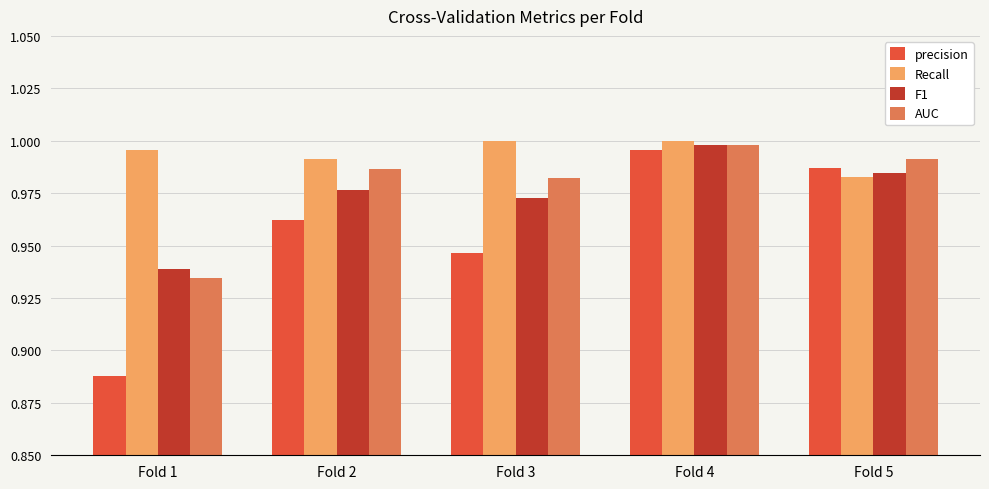

The Recall series shows 0.6 at Fold 5. True or false?

False